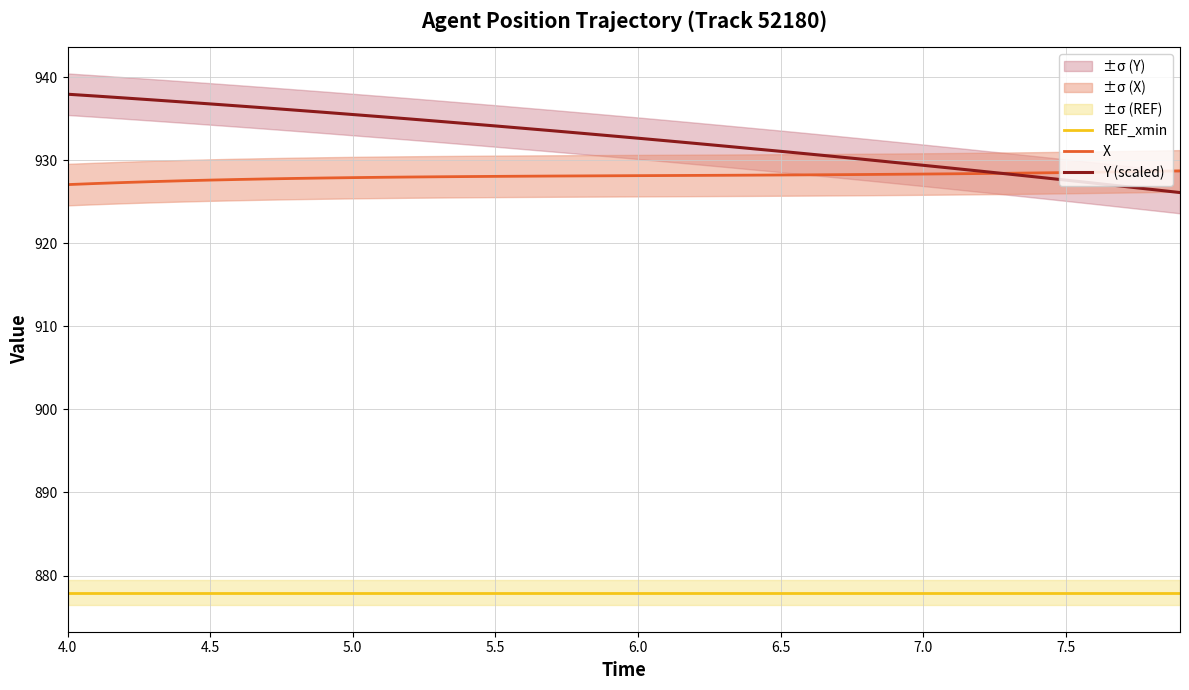

Where does the Y (scaled) series first go above 932?

4.0